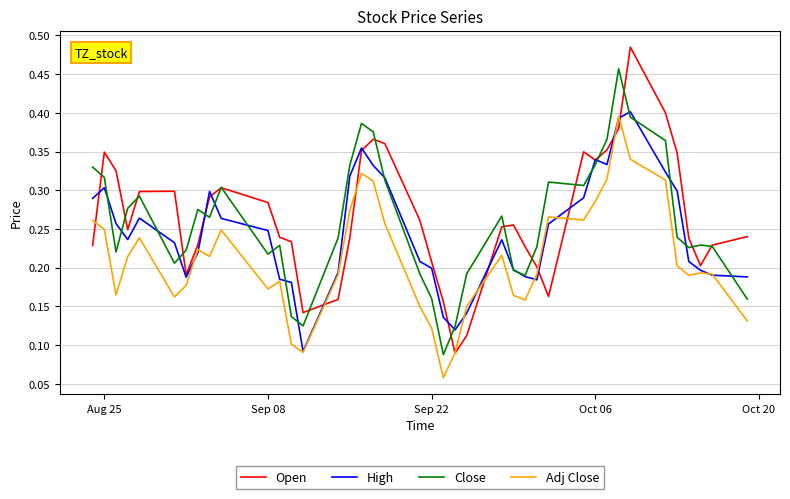

How many series are shown in this chart?

4